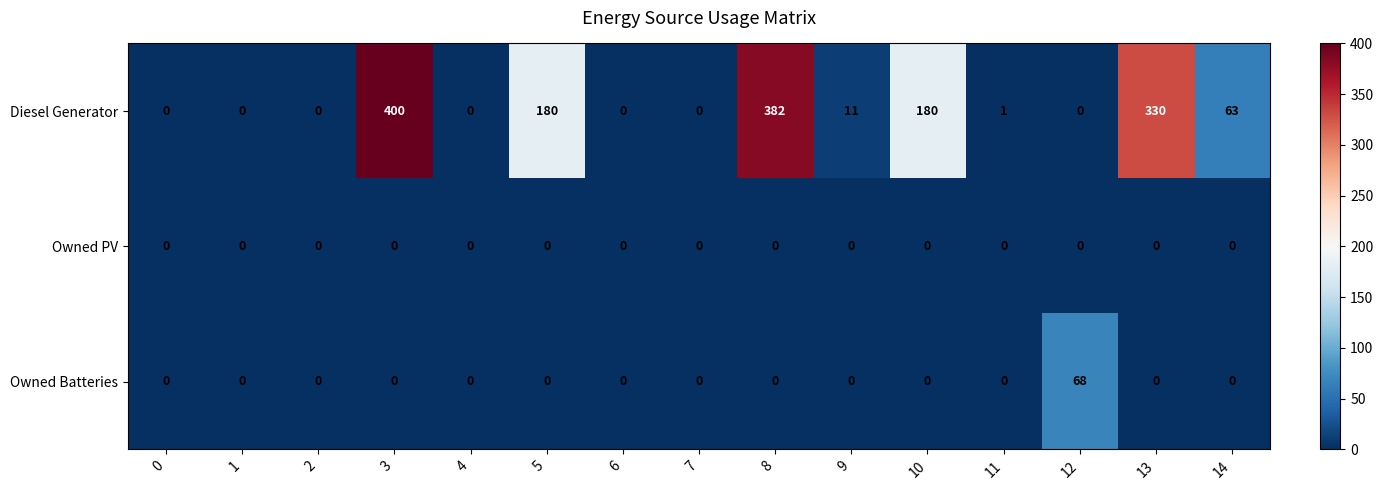

What is the total value across all series at 5?

180